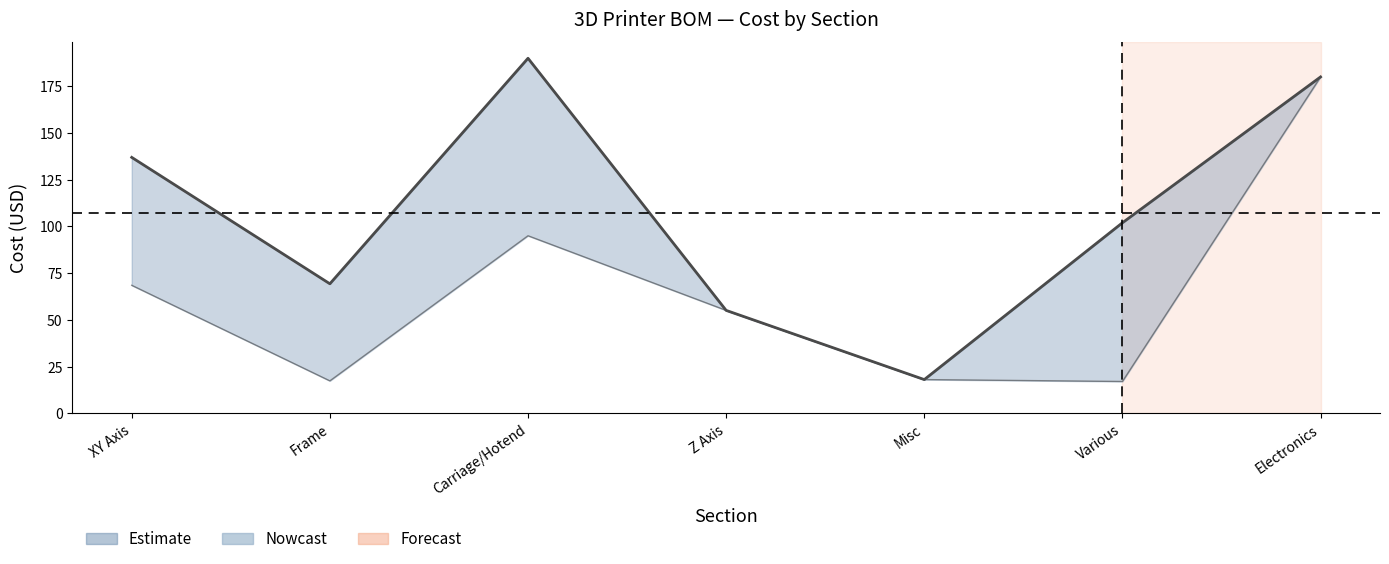

What is the difference between the maximum and minimum values?

172.0